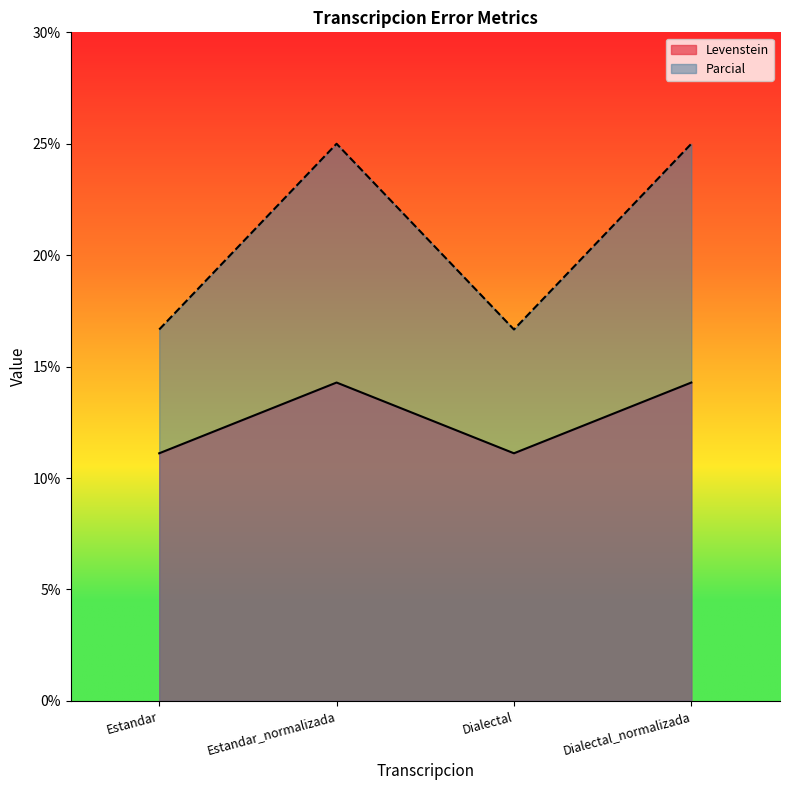

At which category does Parcial reach its first local valley?

Dialectal